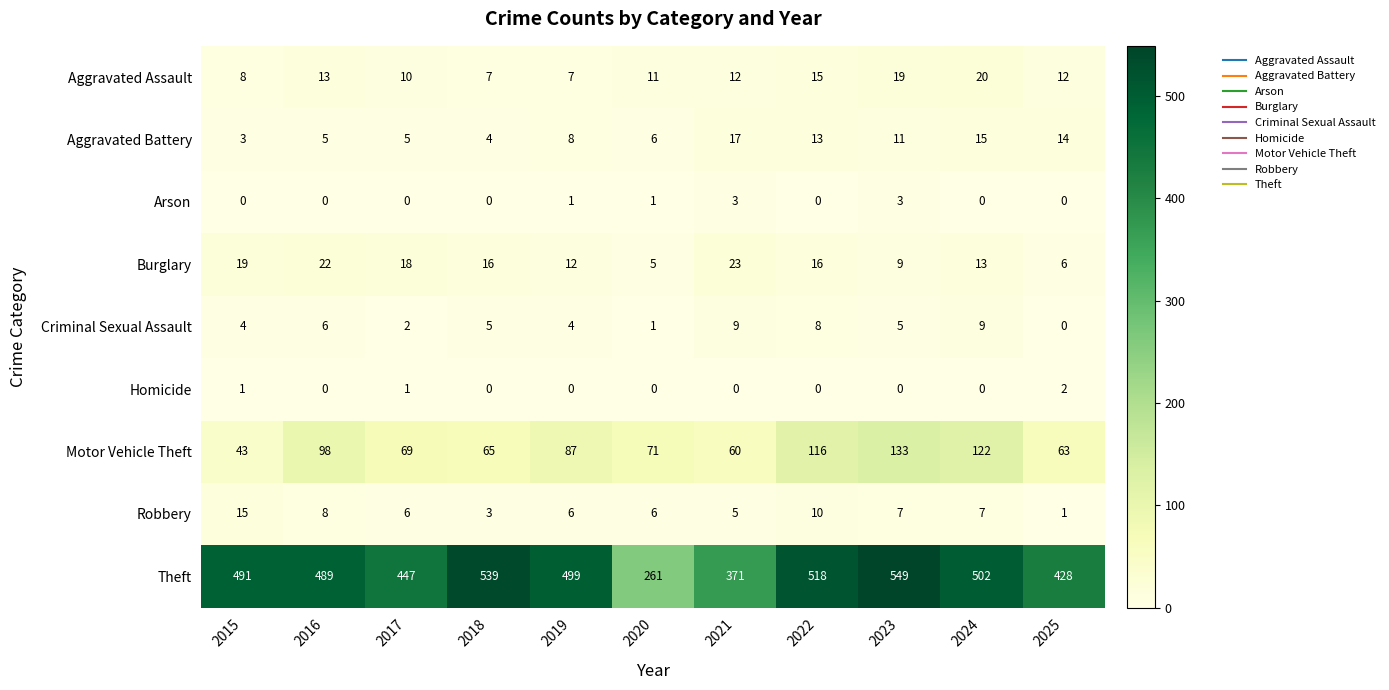

Which series changed the most between 2016 and 2019?

Motor Vehicle Theft